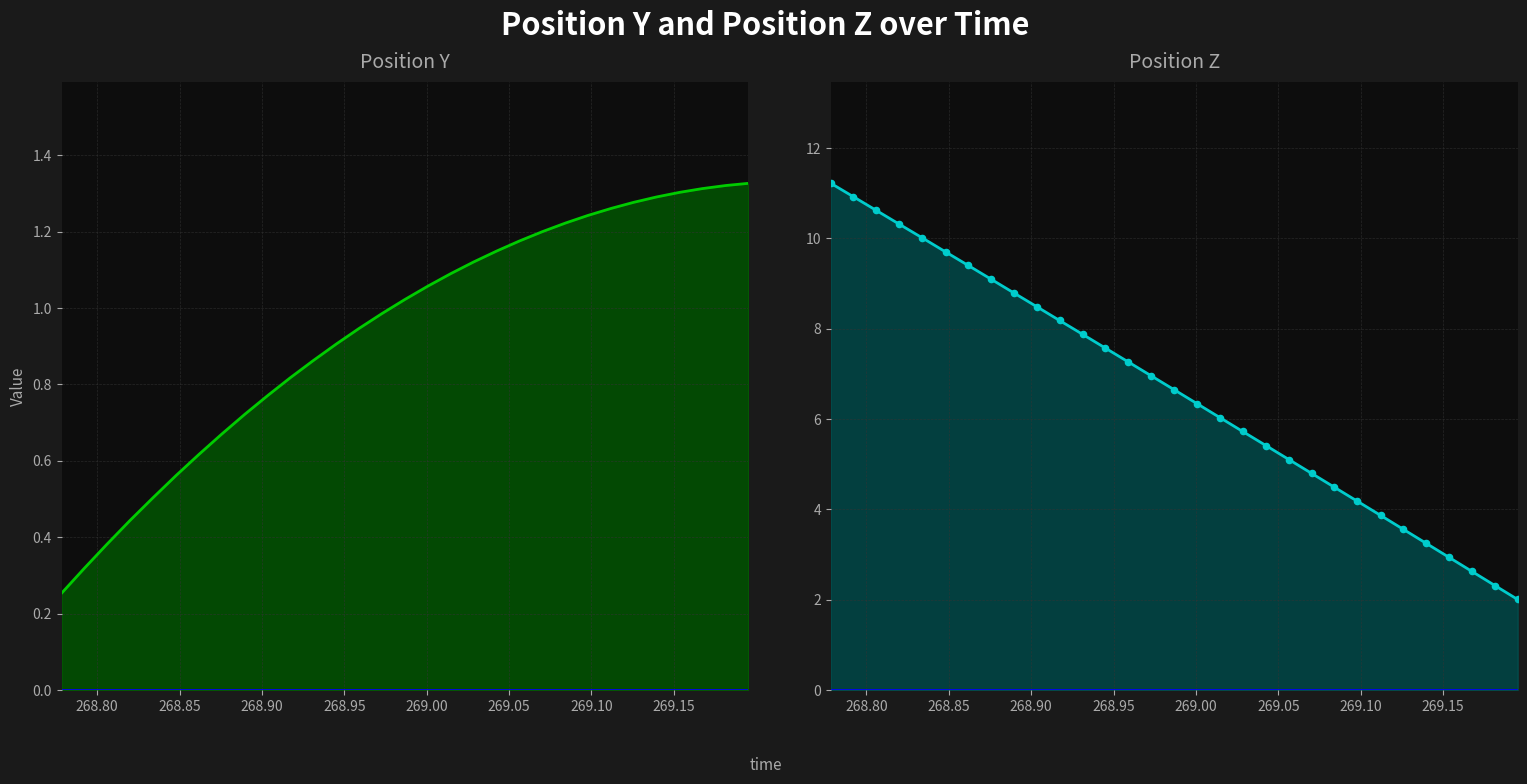

Which series reaches the maximum Y coordinate?

posz